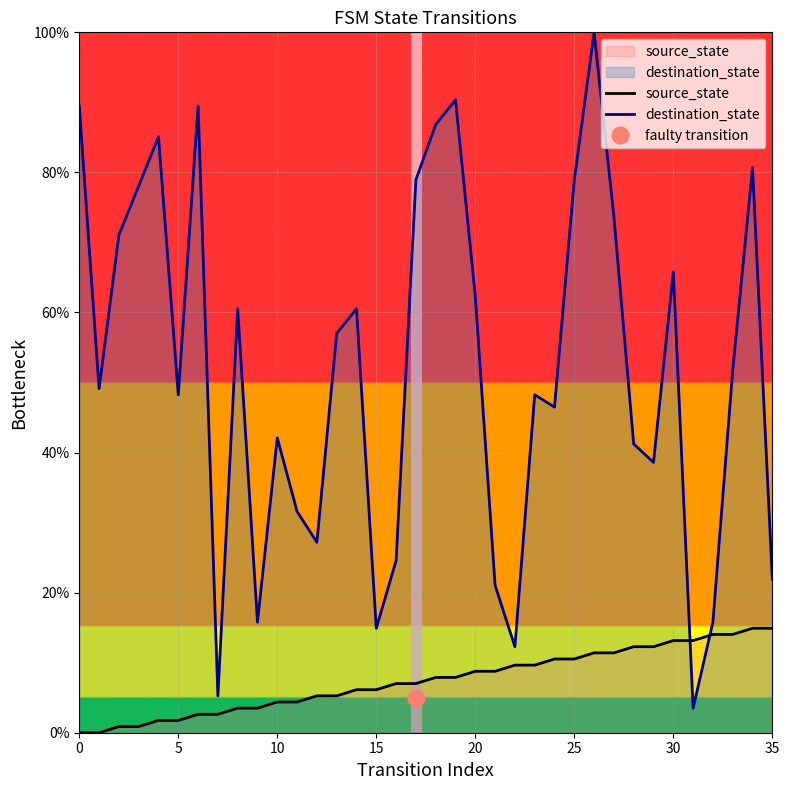

What is the value of the destination_state point at the 10th from the left?

15.8